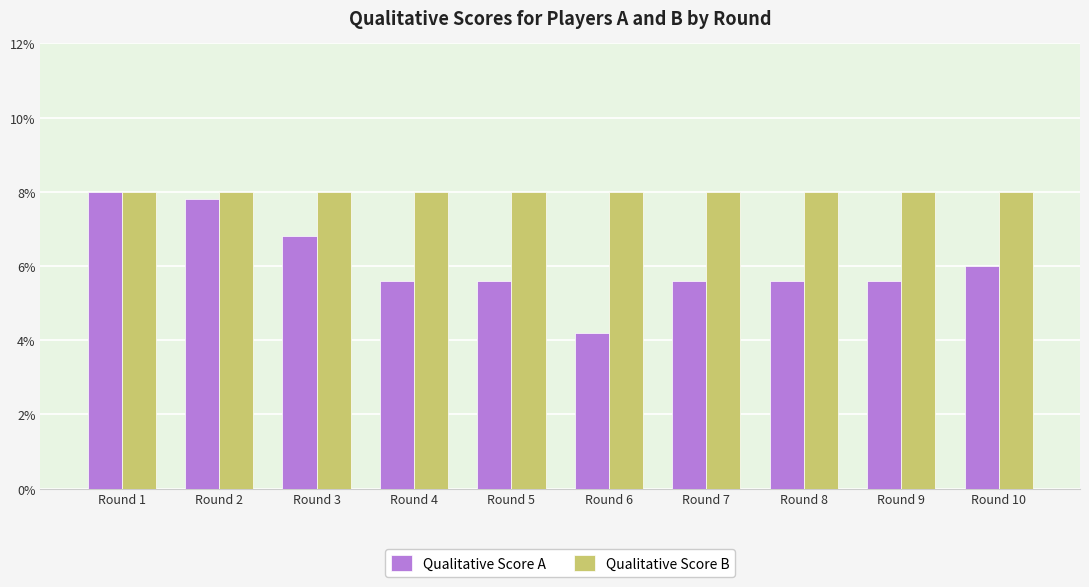

Reading left to right, extract all data points from this chart.

Qualitative Score A: 8.0	7.8	6.8	5.6	5.6	4.2	5.6	5.6	5.6	6.0
Qualitative Score B: 8.0	8.0	8.0	8.0	8.0	8.0	8.0	8.0	8.0	8.0